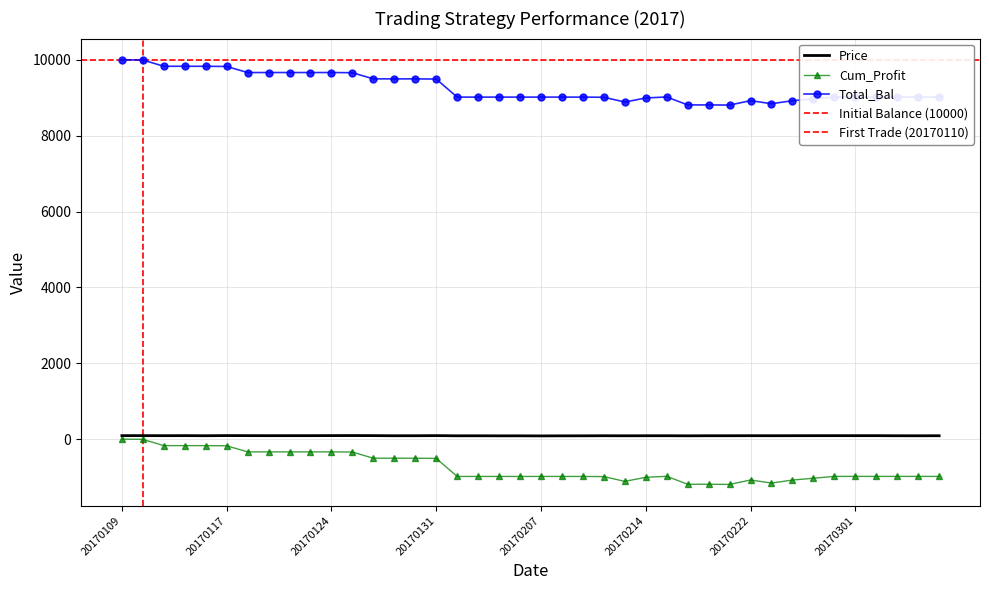

Reading left to right, what are all the values shown in this chart?

Price: 92.2	92.8	91.3	92.6	89.9	93.9	92.5	91.4	91.8	92.0	93.5	94.5	93.0	89.5	90.1	92.7	88.1	88.4	87.1	87.5	85.2	87.1	87.5	89.6	88.4	89.4	89.7	87.6	89.7	89.7	90.9	90.1	90.9	91.4	91.9	91.5	91.8	89.4	89.1	89.7
Cum_Profit: 0.0	-5.0	-170.6	-170.6	-170.6	-175.4	-335.4	-335.4	-335.4	-335.4	-335.4	-340.2	-502.8	-502.8	-502.8	-507.5	-983.2	-983.2	-983.2	-983.2	-983.2	-983.2	-983.2	-987.7	-1113.2	-1005.7	-979.8	-1189.0	-1189.0	-1193.4	-1076.6	-1157.4	-1078.5	-1029.9	-981.9	-981.9	-981.9	-981.9	-981.9	-981.9
Total_Bal: 10000.0	9995.0	9829.4	9829.4	9829.4	9824.6	9664.6	9664.6	9664.6	9664.6	9664.6	9659.8	9497.2	9497.2	9497.2	9492.5	9016.8	9016.8	9016.8	9016.8	9016.8	9016.8	9016.8	9012.3	8886.8	8994.3	9020.2	8811.0	8811.0	8806.6	8923.4	8842.6	8921.5	8970.1	9018.1	9018.1	9018.1	9018.1	9018.1	9018.1